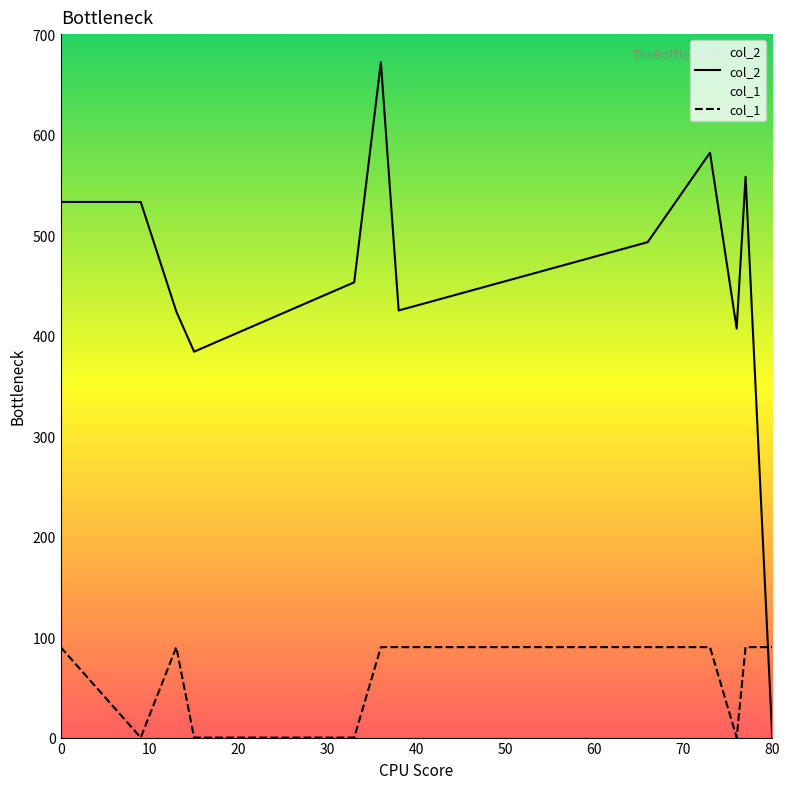

Which series has the largest range (max minus min)?

col_2